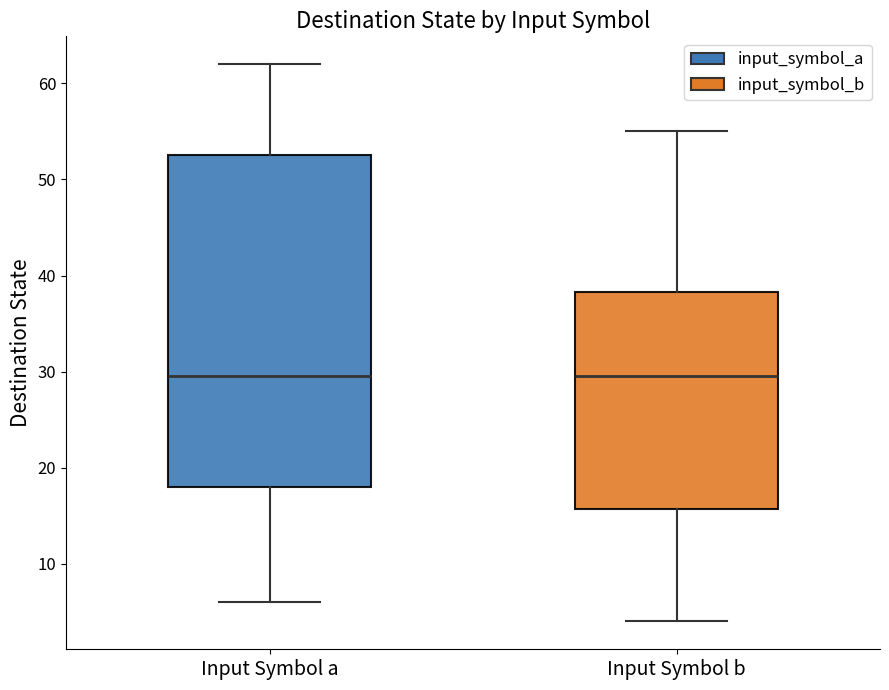

Where is the upper edge of the box for Input Symbol b on the y-axis? The values are not printed on the chart, so give them approximately, as read against the axis.

38